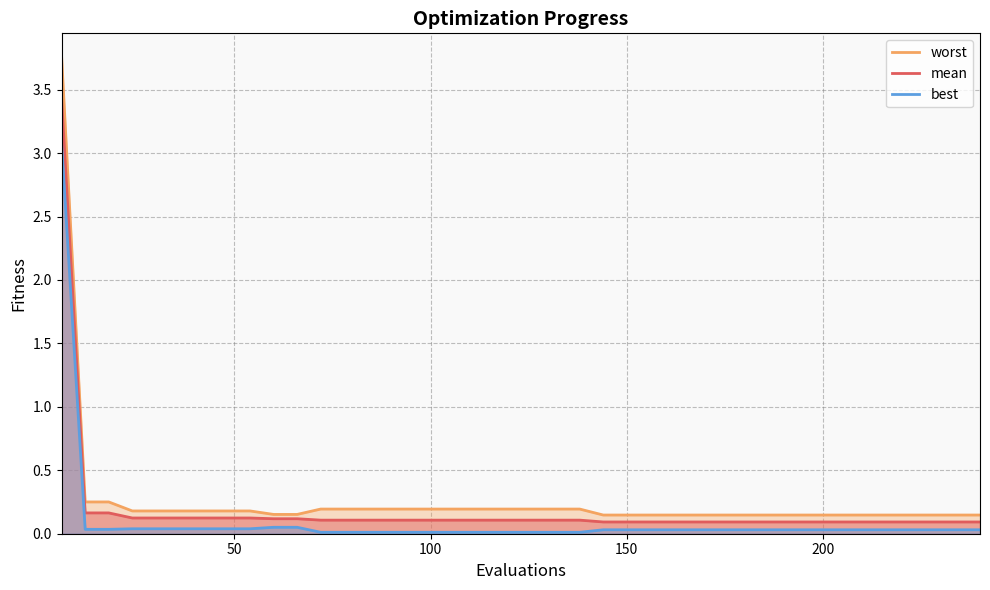

True or false: worst has more than 1 points higher than both neighbors.

False